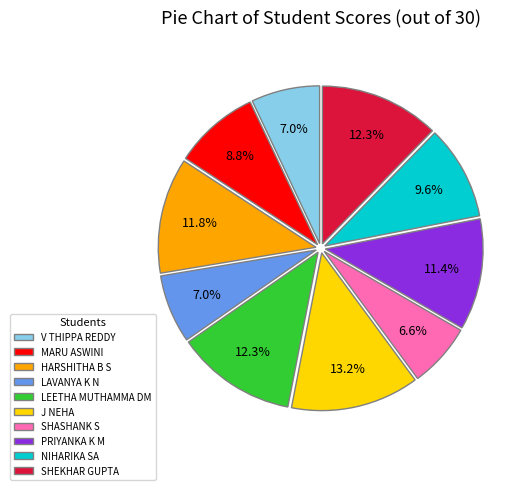

Is J NEHA the majority of the pie?

No